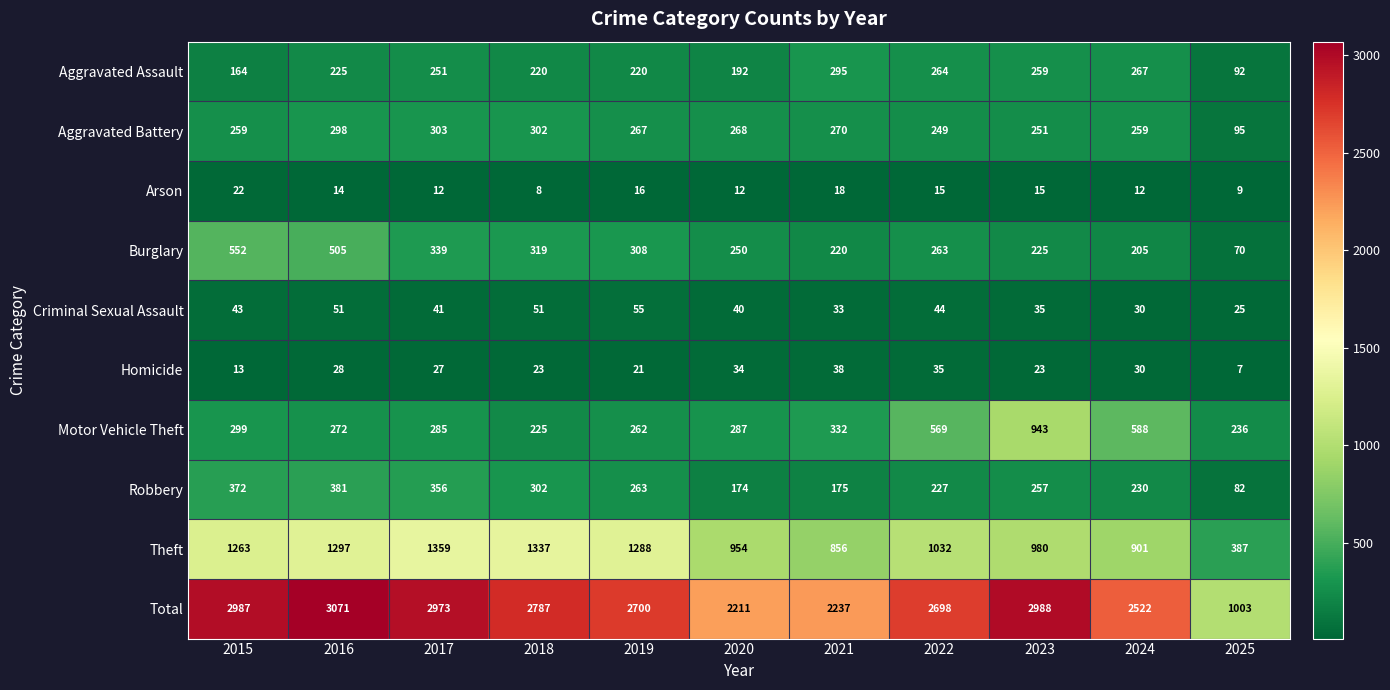

At which label does Robbery reach its minimum?

2025